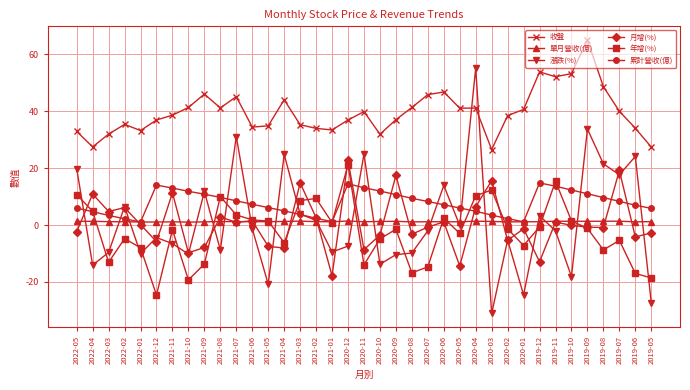

What is the label of the 15th point from the right?

2020-07